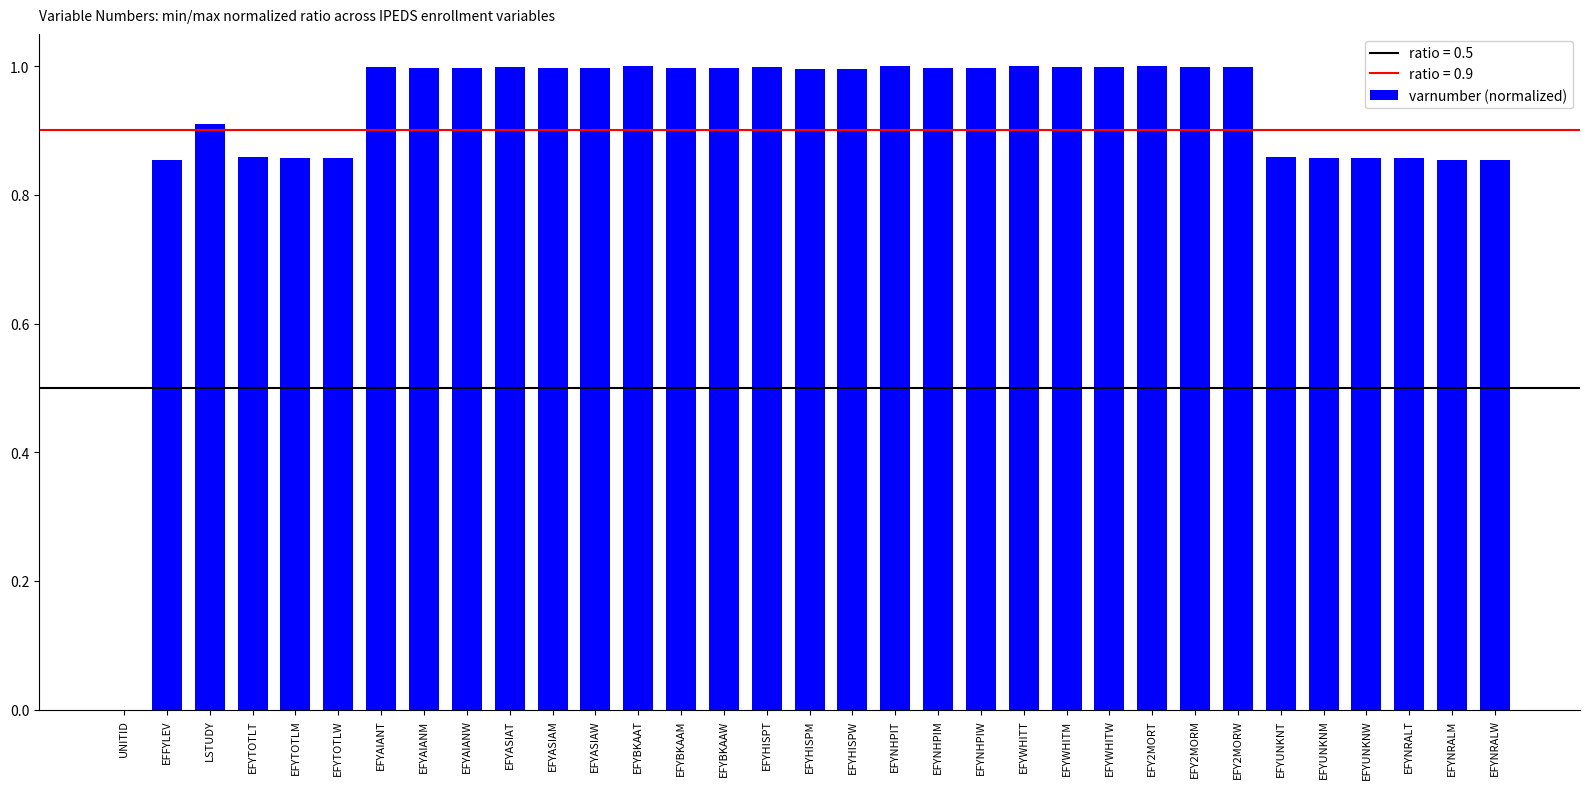

How many distinct data groups are displayed?

1